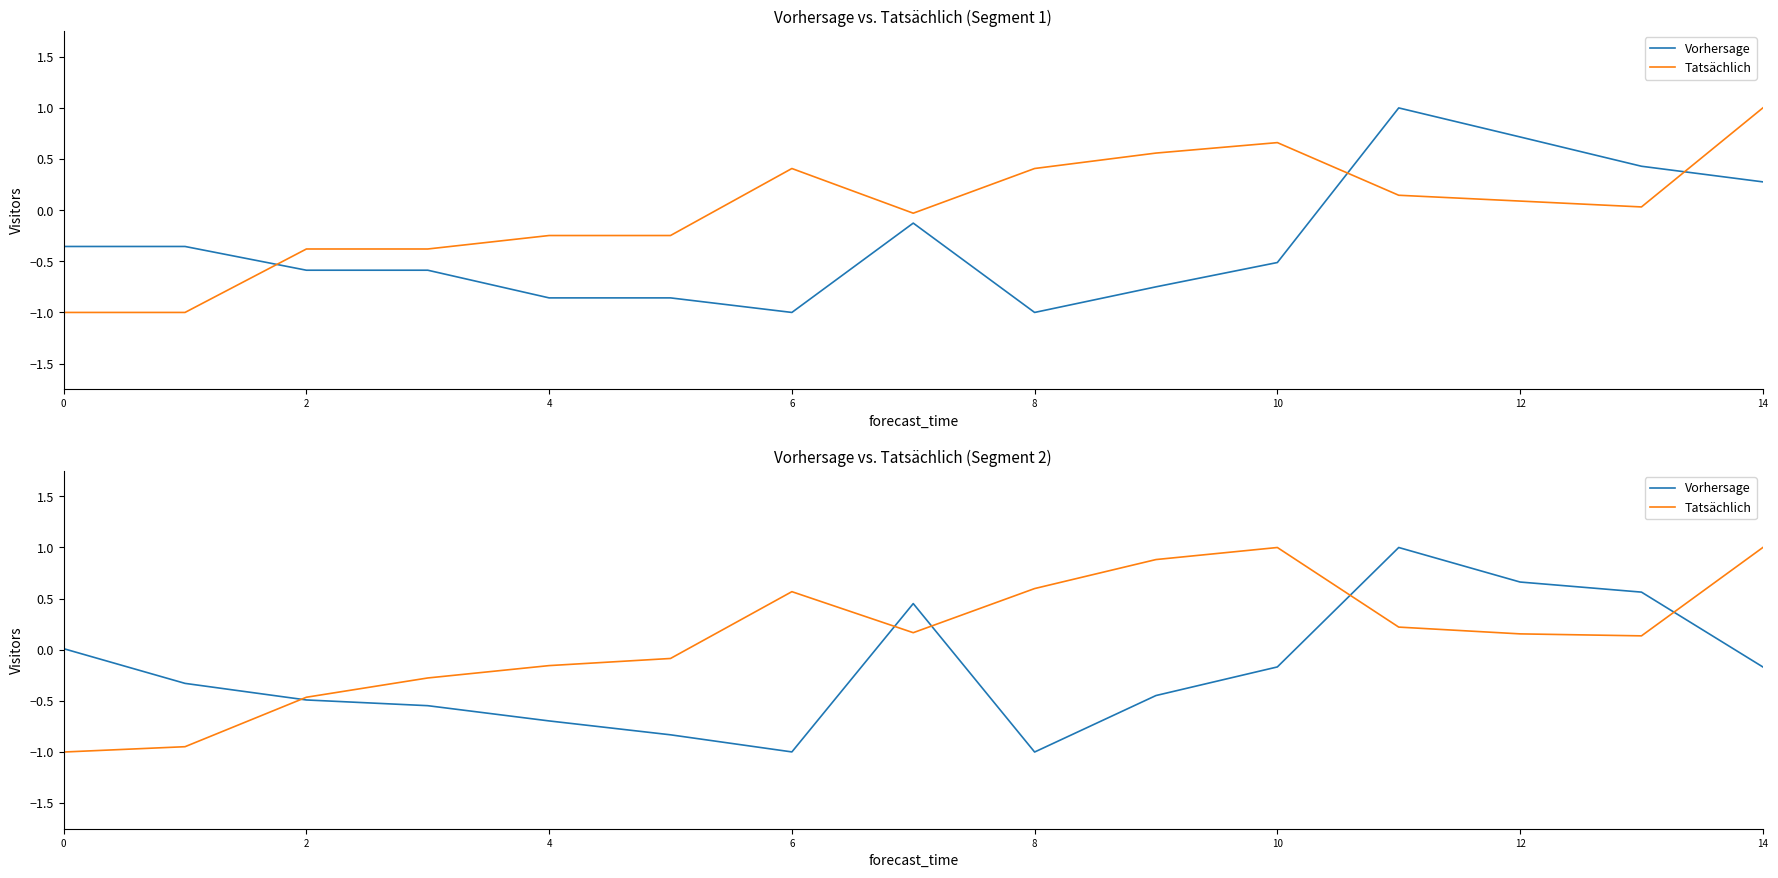

What is the value of the Tatsächlich point at the 8th from the left?

0.2